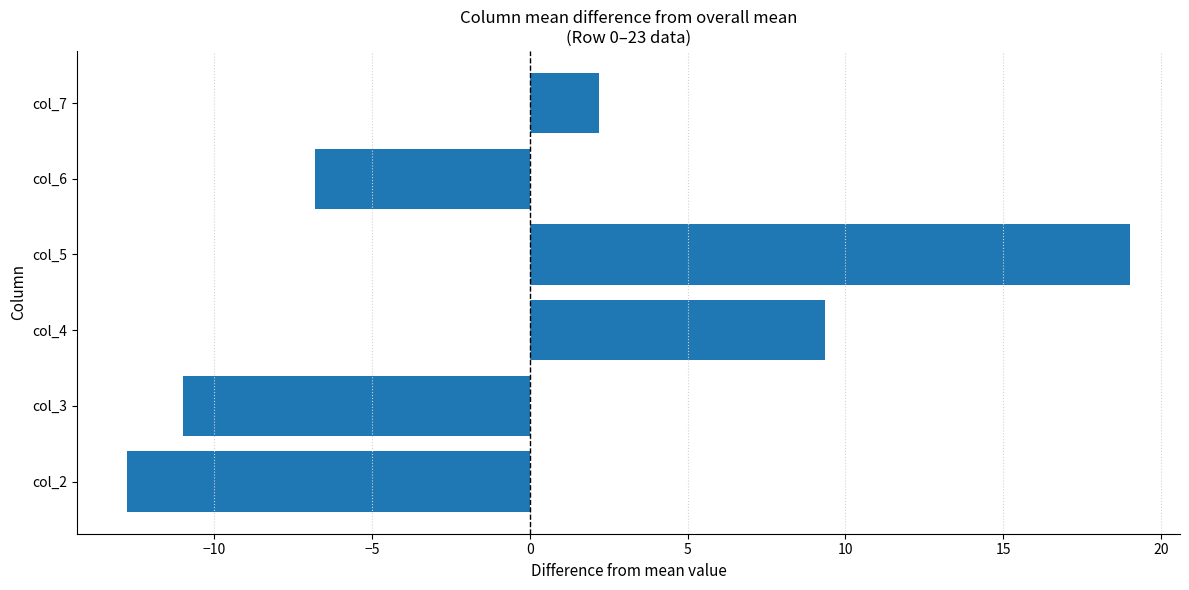

What is the smallest value displayed?

-12.7